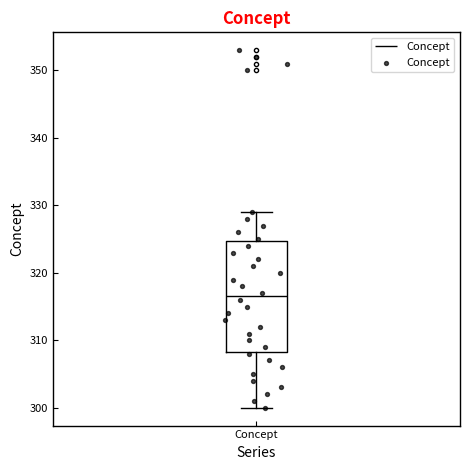

Where is the upper edge of the box for Concept on the y-axis? The values are not printed on the chart, so give them approximately, as read against the axis.

325